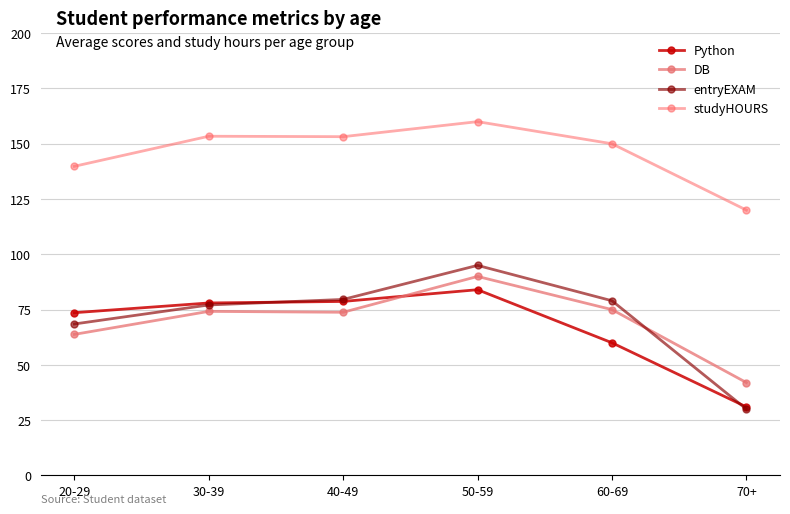

What is the spread (max minus min) of values at 20-29?

76.0